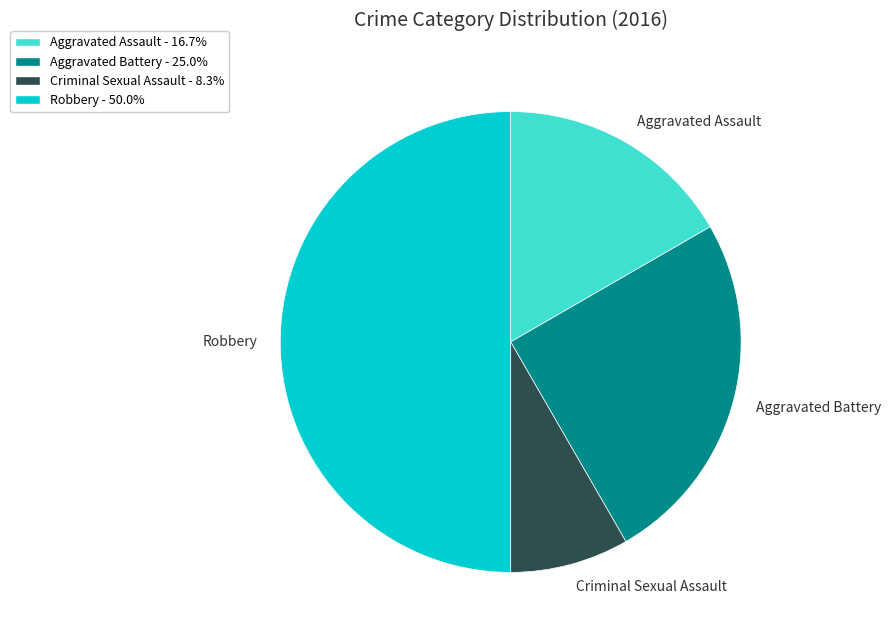

The Criminal Sexual Assault slice represents 20% of the pie. True or false?

False